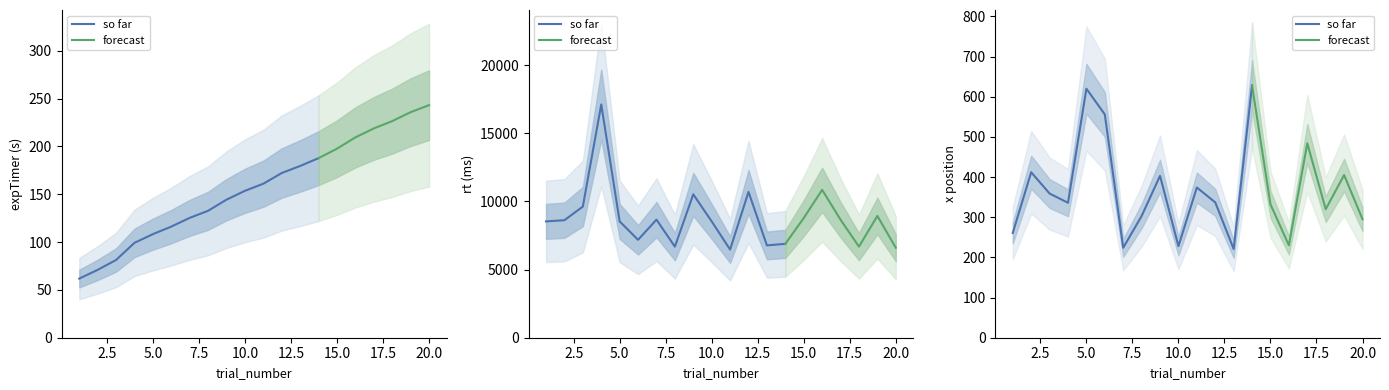

Which series ends up on top after the final intersection of y and expTimer?

expTimer